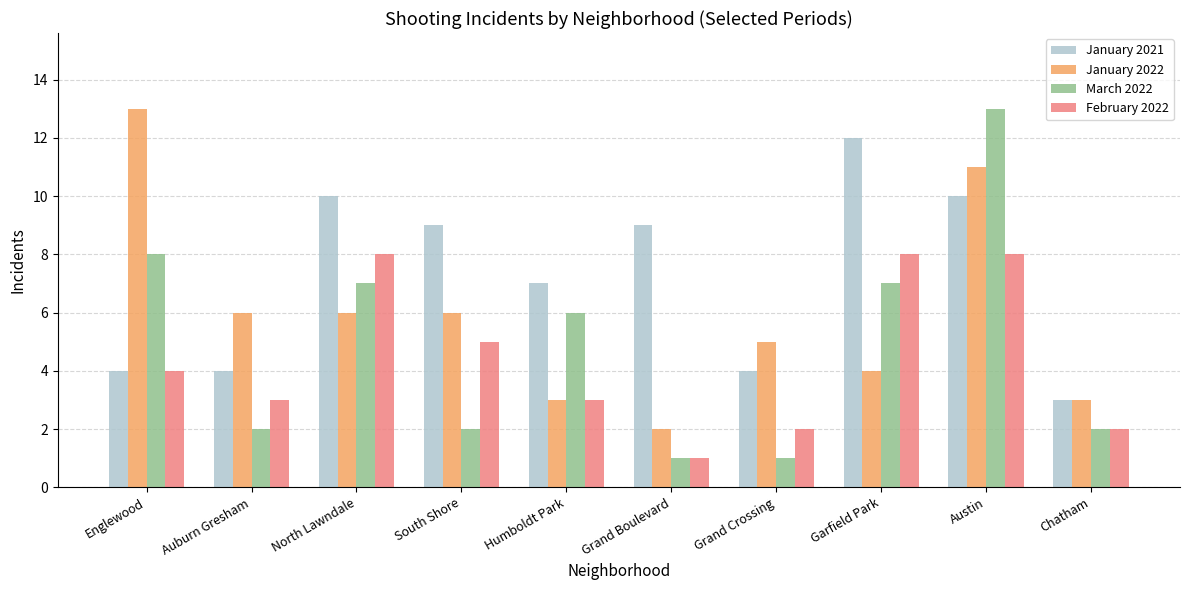

At which label does January 2021 first exceed 9?

North Lawndale